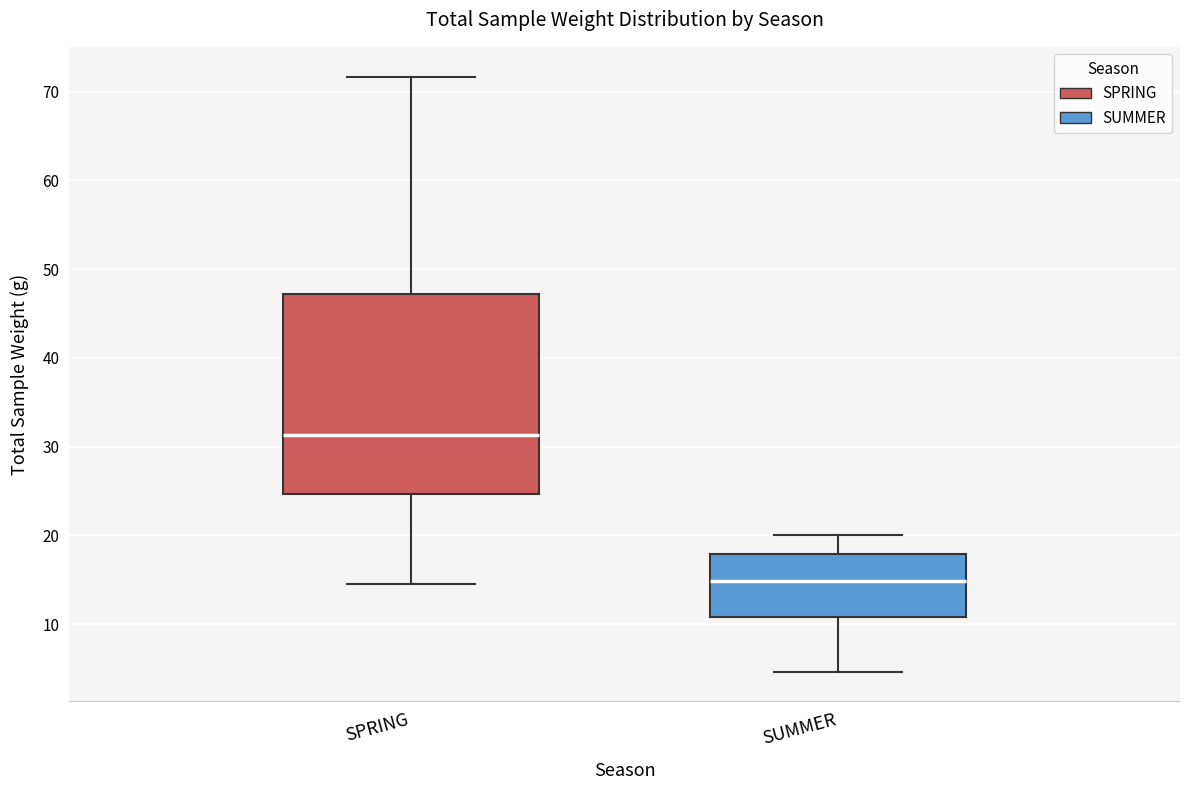

Comparing the boxes themselves (not the whiskers), which one is the tallest?

SPRING